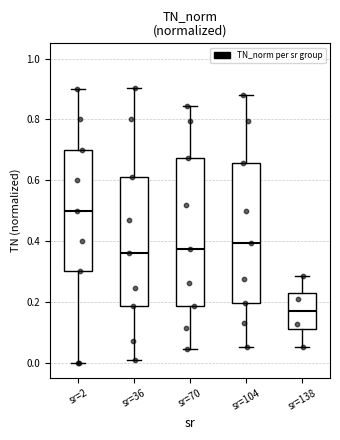

Which box is the tallest, from its lower edge to its upper edge?

sr=70